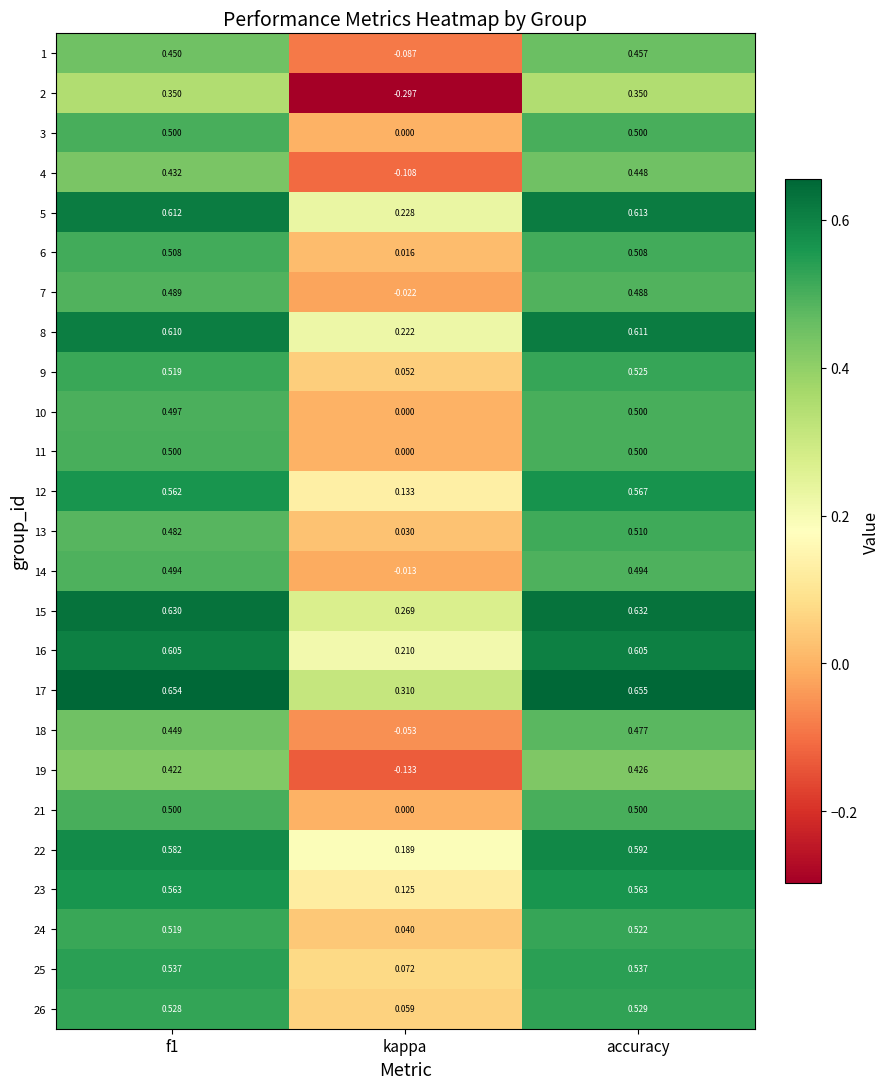

At which category does the chart reach its peak across all series?

accuracy